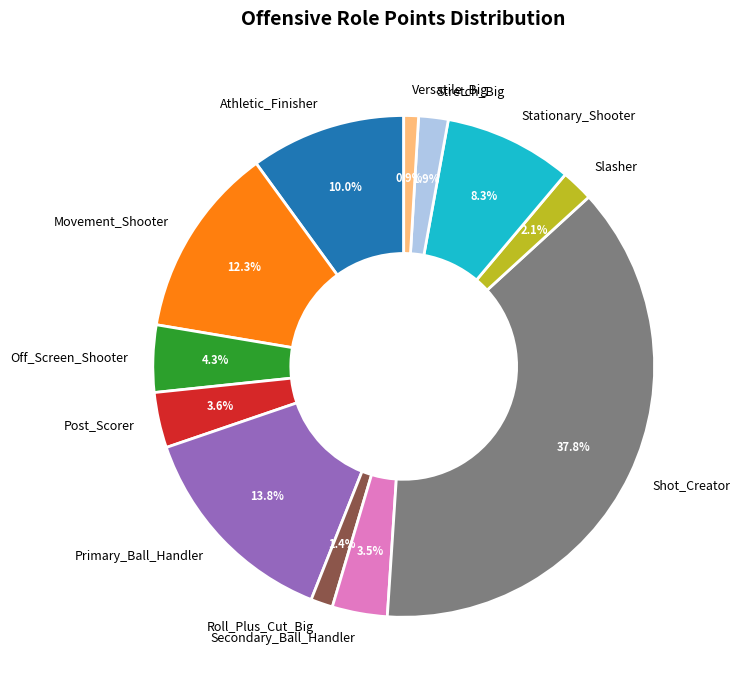

Combined, what portion of the pie is Stationary_Shooter and Secondary_Ball_Handler?

11.8%